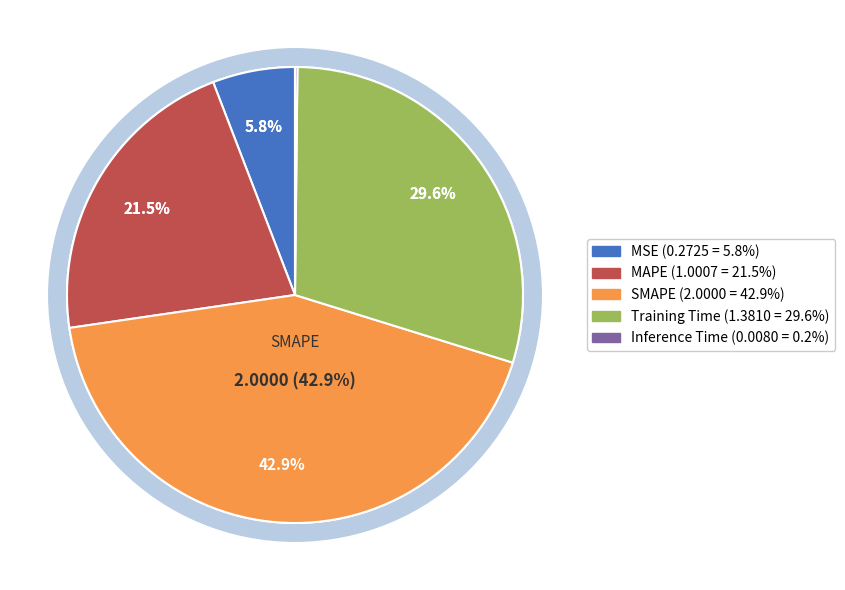

Rank the categories by value from lowest to highest.

Inference Time, MSE, MAPE, Training Time, SMAPE